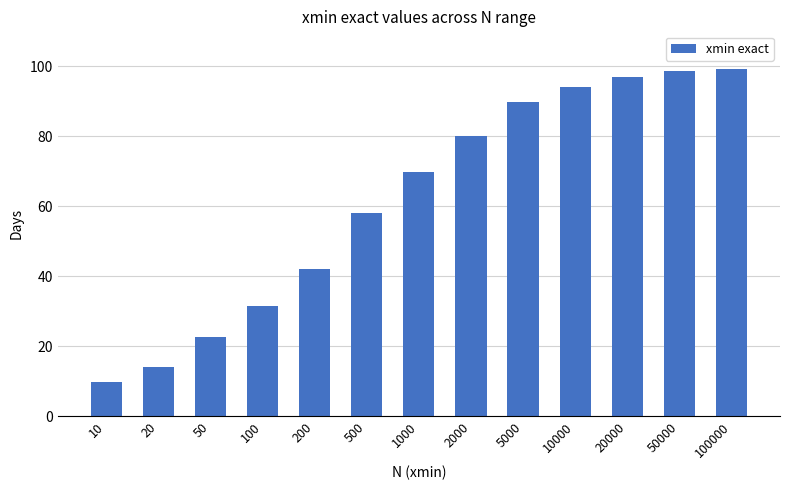

What is the sum of all values?

806.7